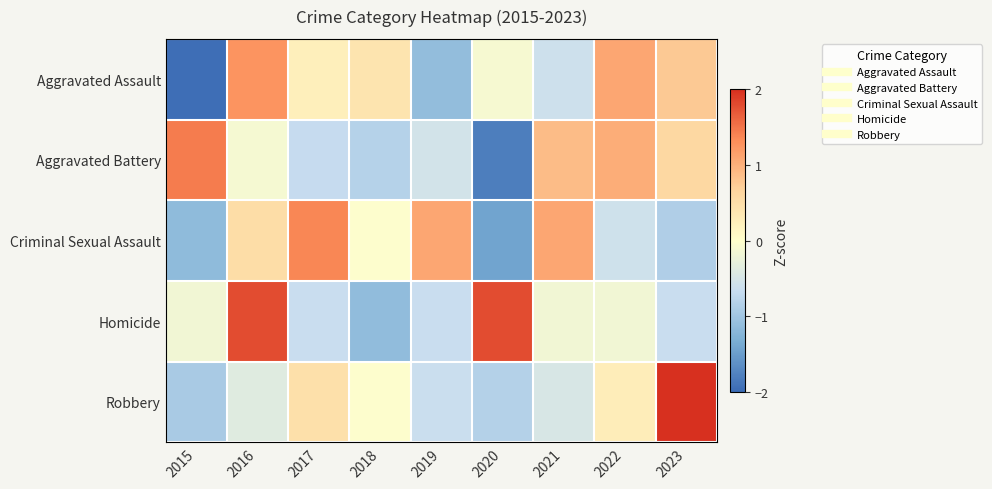

Which label corresponds to the smallest value in the chart?

2015